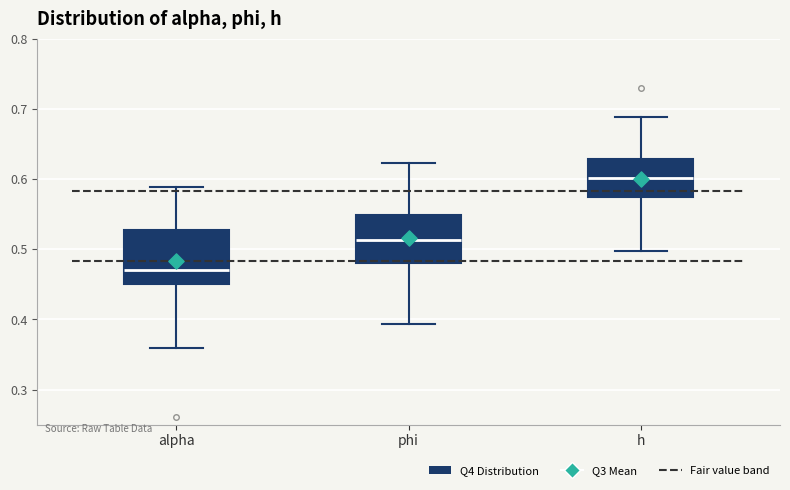

Reading left to right, transcribe this box plot: for each box, give where its median line is, the range the box spans, and where its two whiskers end, as read against the y-axis. The values are not printed on the chart, so give them approximately, as read against the axis.

alpha: median 0.47, box 0.45 to 0.53, whiskers 0.36 to 0.59
phi: median 0.51, box 0.48 to 0.55, whiskers 0.39 to 0.62
h: median 0.60, box 0.57 to 0.63, whiskers 0.50 to 0.69